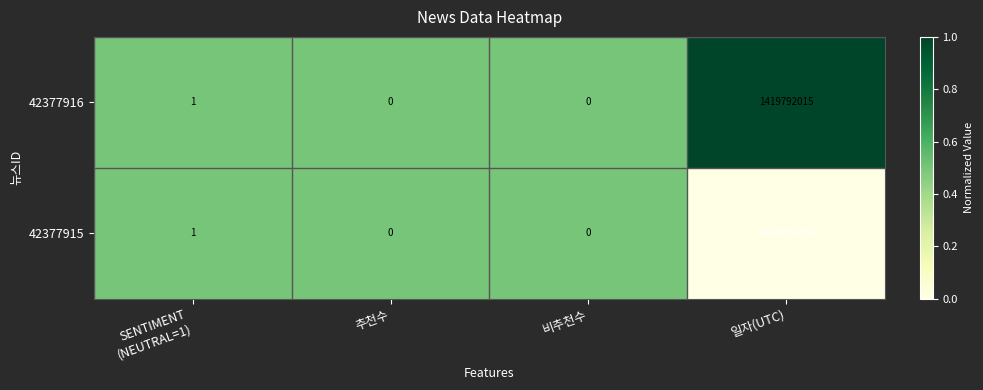

What is the average value of the 42377915 series?

354945514